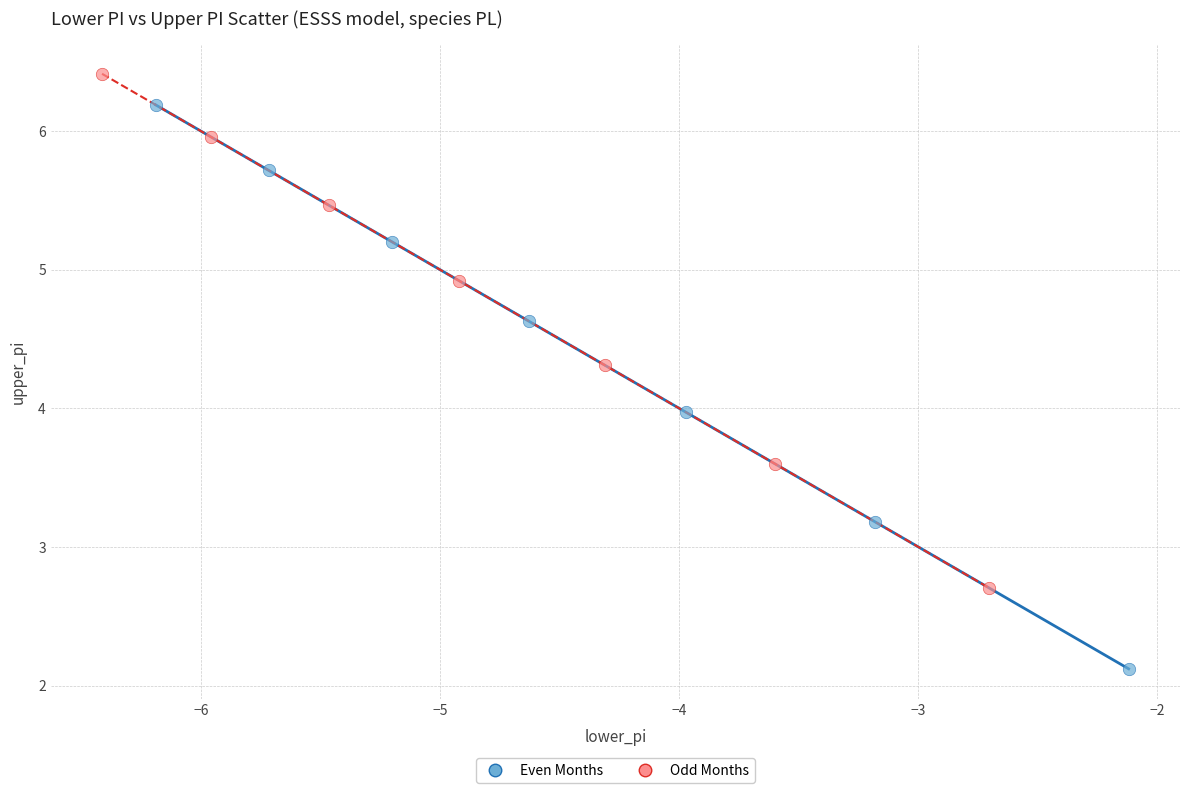

What are all the series names shown in the legend?

Even Months, Odd Months